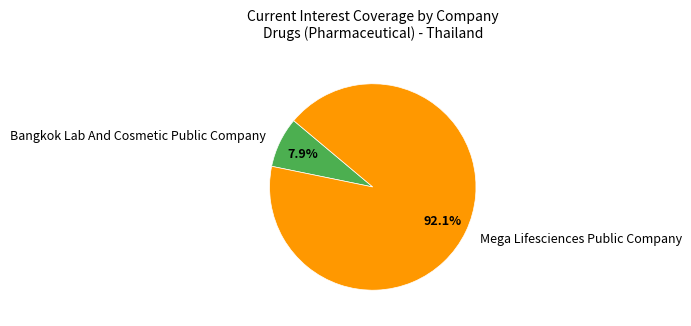

Does Bangkok Lab And Cosmetic Public Company represent more than half of the total?

No